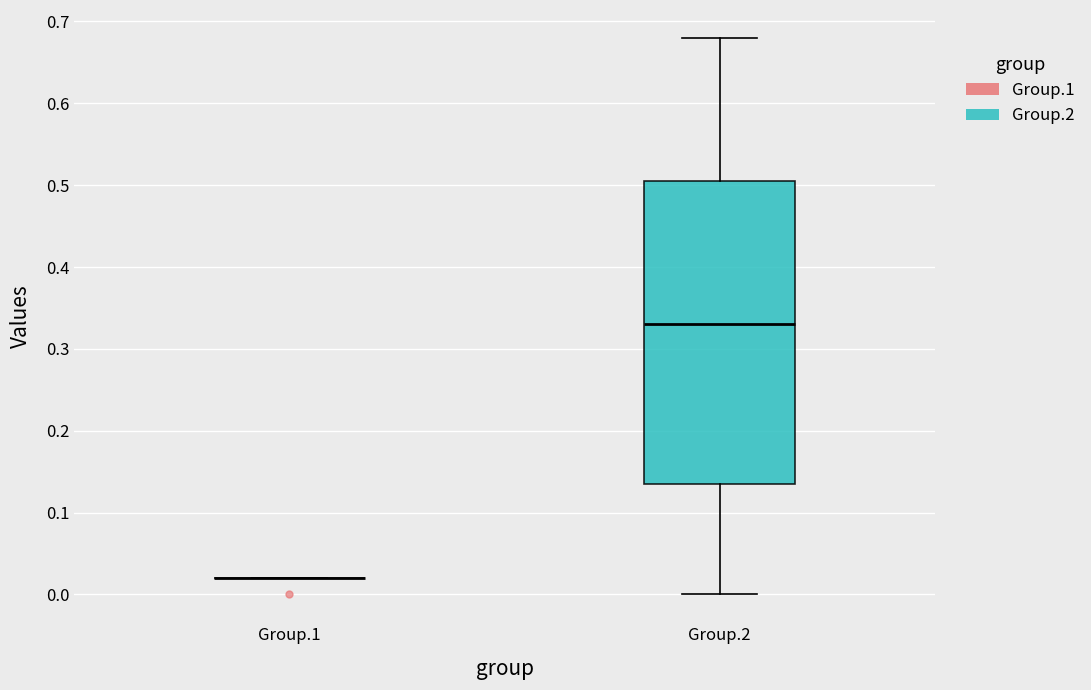

Reading left to right, transcribe this box plot: for each box, give where its median line is, the range the box spans, and where its two whiskers end, as read against the y-axis. The values are not printed on the chart, so give them approximately, as read against the axis.

Group.1: box collapsed to a line at 0.02, whiskers 0.02 to 0.02
Group.2: median 0.33, box 0.14 to 0.51, whiskers 0.00 to 0.68